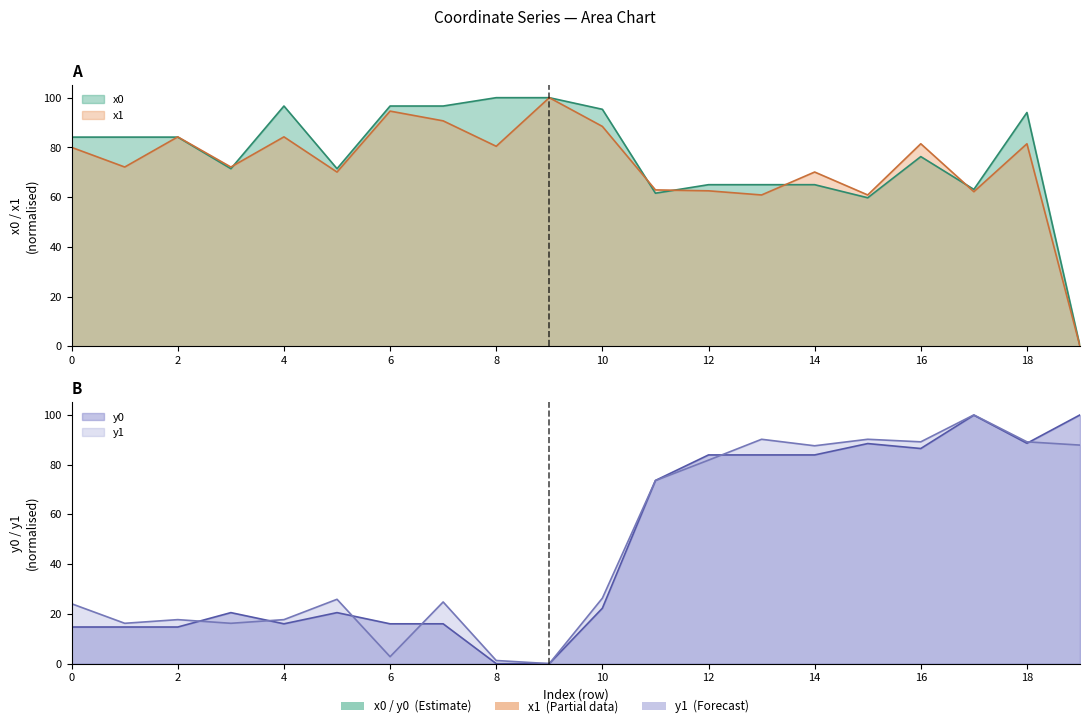

How many intersections are there between x1 and x0?

6